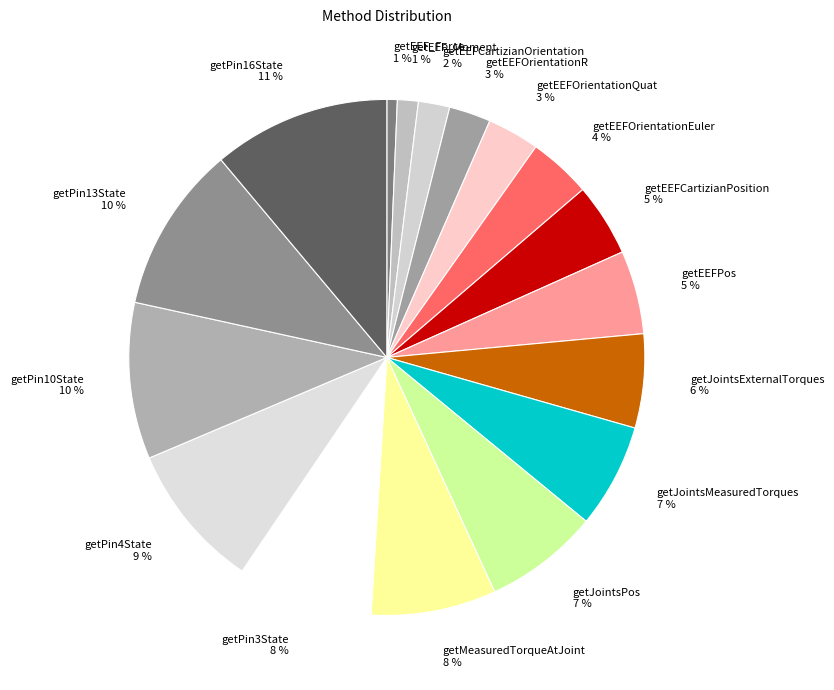

How many segments does this pie chart have?

17